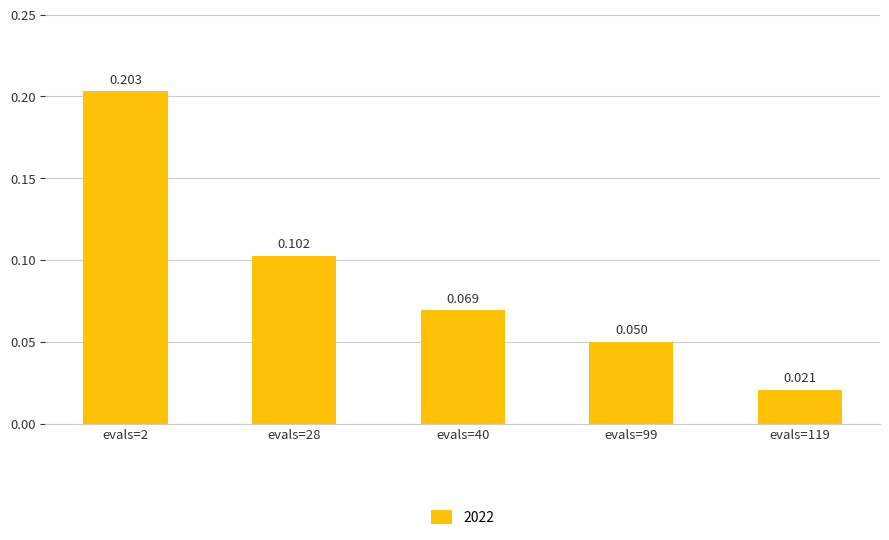

Reading left to right, transcribe all the data shown in this chart.

evals=2=0.2	evals=28=0.1	evals=40=0.1	evals=99=0.0	evals=119=0.0